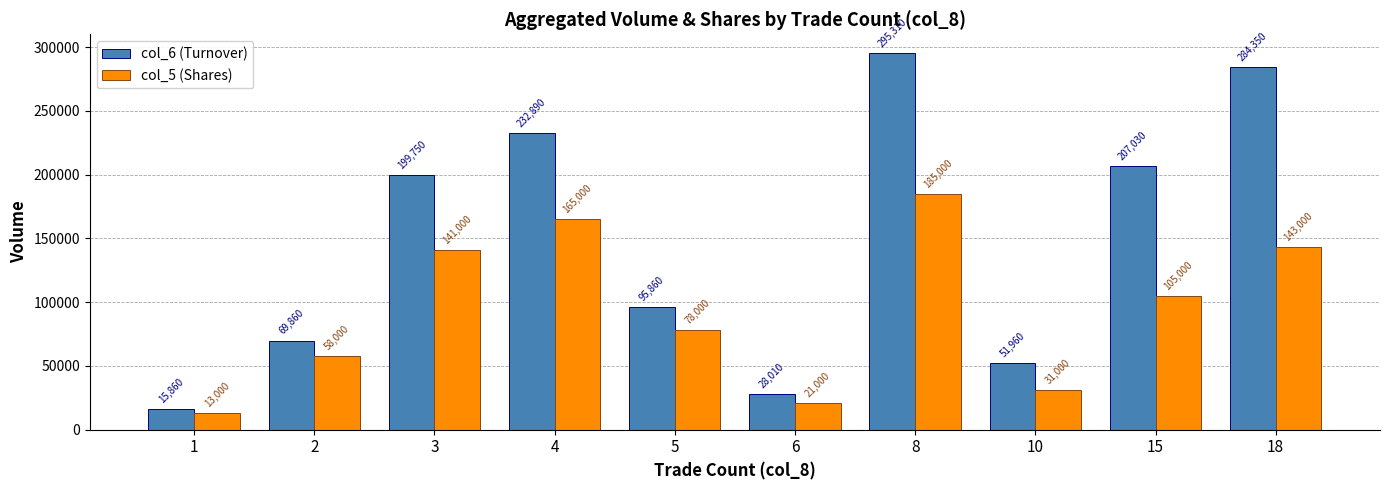

At which label does col_5 (Shares) reach its peak?

8